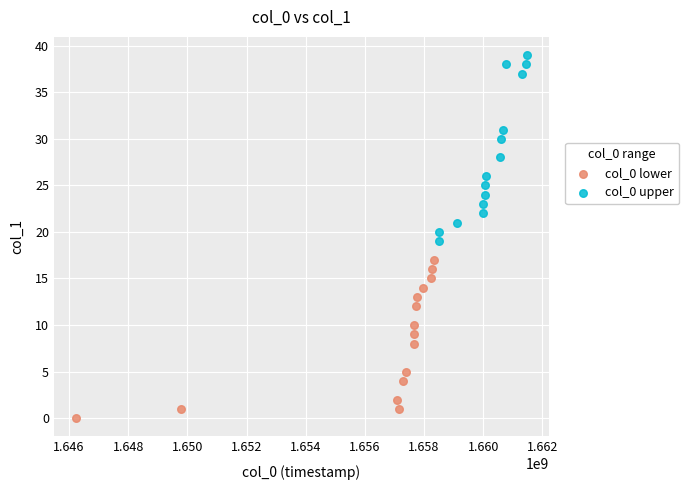

Which series has the largest Y range (max minus min)?

col_0 upper